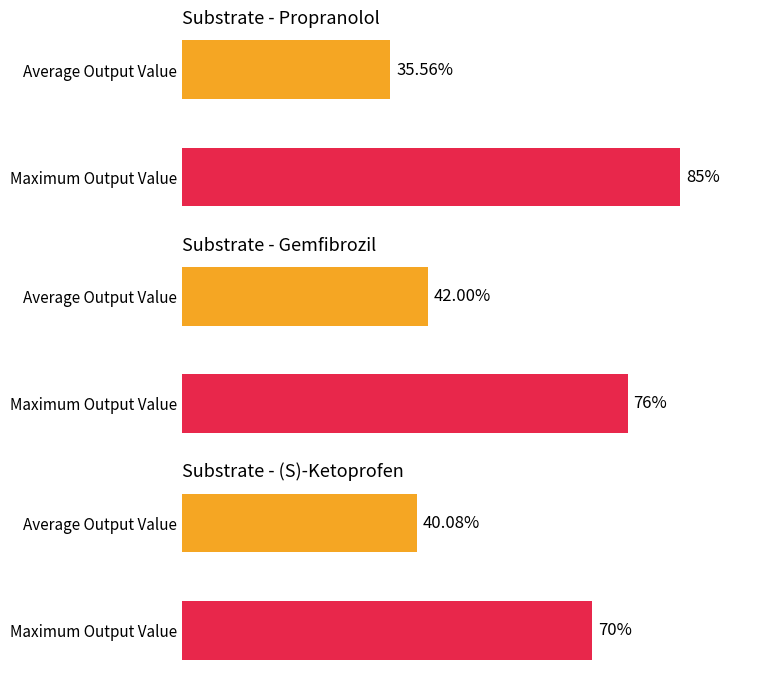

Between (S)-Ketoprofen and Propranolol, which is larger?

Propranolol